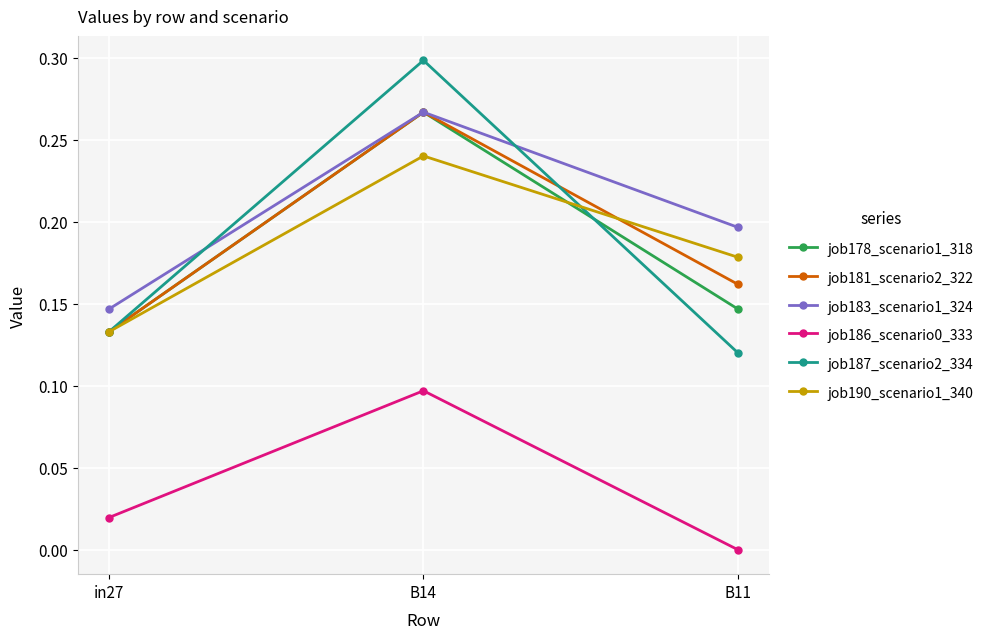

Rank the categories by job178_scenario1_318 value from highest to lowest.

B14, B11, in27